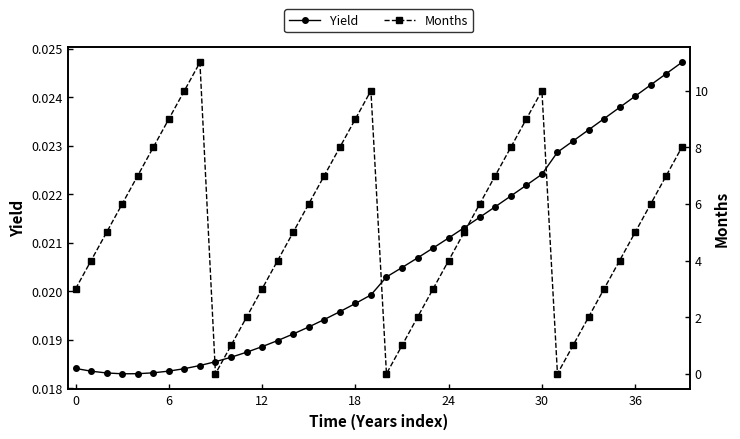

The value of Months at 38 is 2.5. True or false?

False